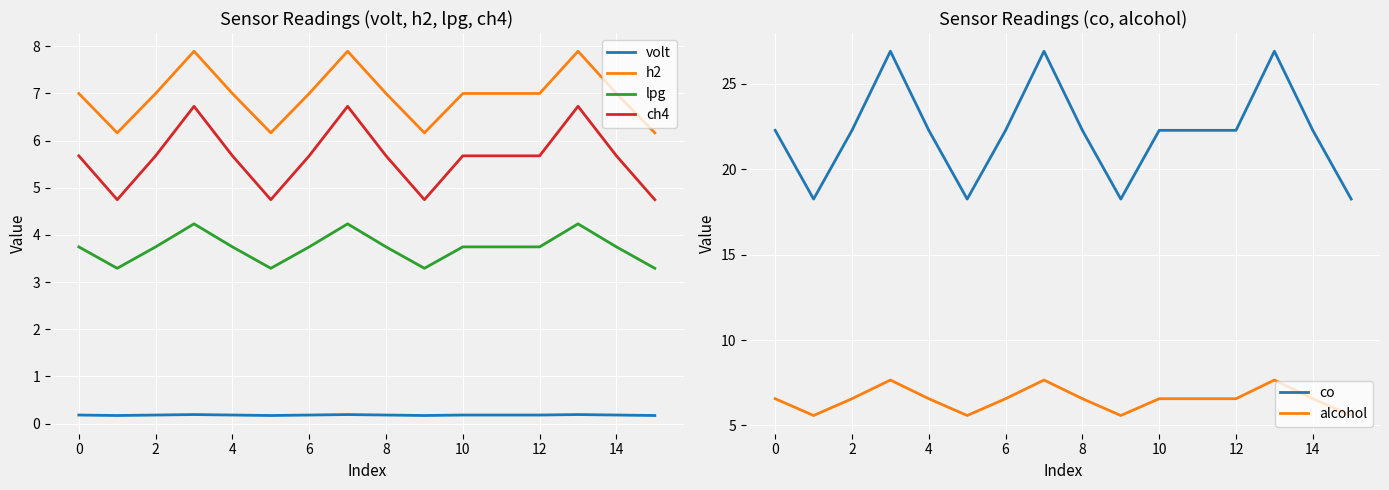

What is the total value across all series at 11?

45.4